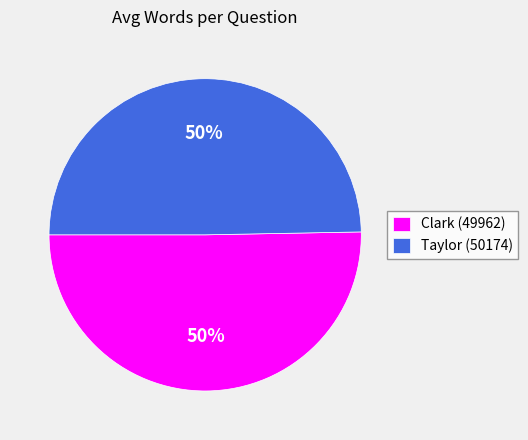

To the nearest percent, what percentage of the pie is Clark (49962)?

50%